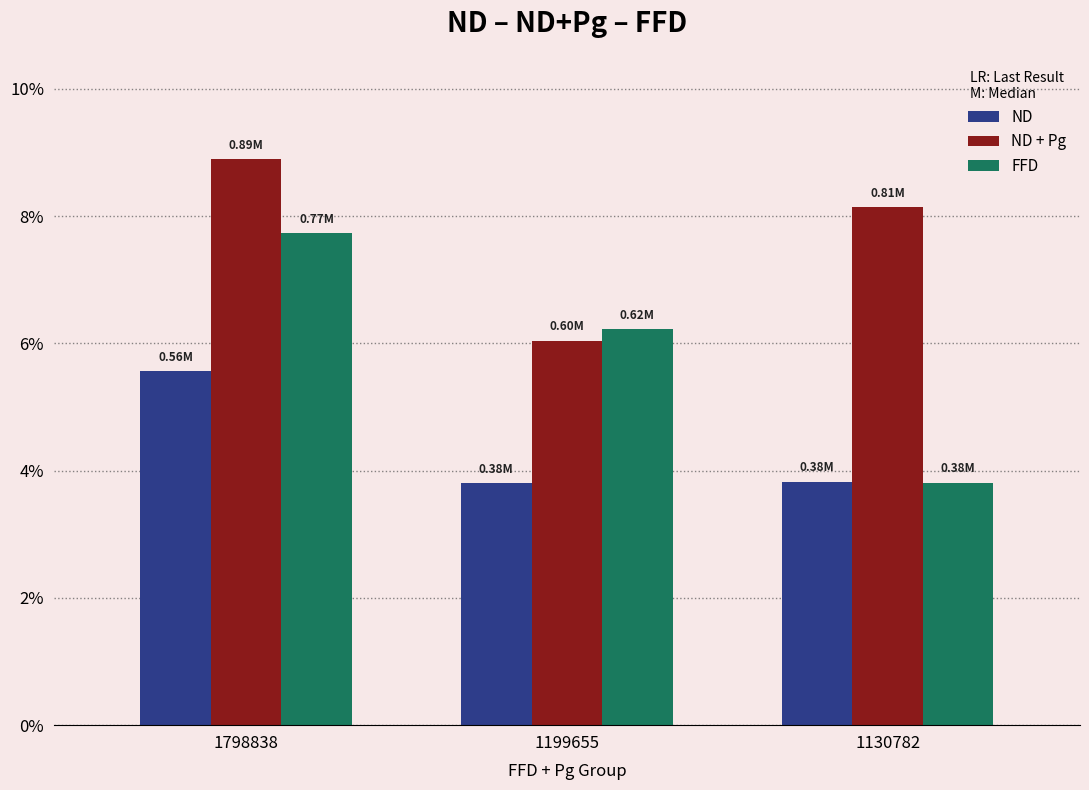

Reading left to right, list all the values displayed in this chart.

ND: 1798838=556310.3	1199655=379921.3	1130782=382210.7
ND + Pg: 1798838=889251.3	1199655=604012.7	1130782=813735.3
FFD: 1798838=773203.0	1199655=622066.7	1130782=380438.7